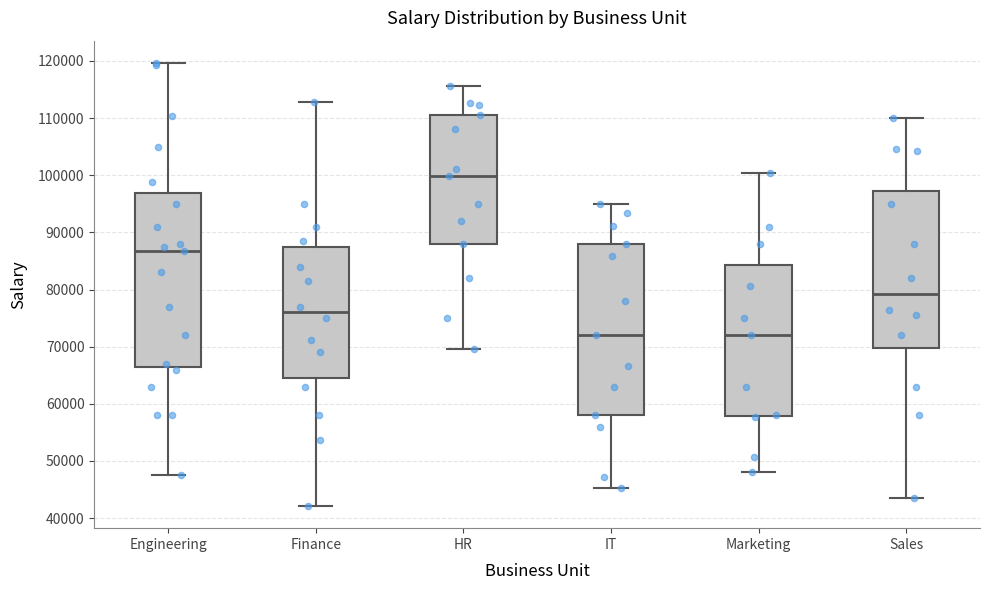

Reading left to right, read every box against the y-axis: the position of its median line, the range the box covers, and the ends of its whiskers. The values are not printed on the chart, so give them approximately, as read against the axis.

Engineering: median 87000, box 66000 to 97000, whiskers 48000 to 120000
Finance: median 76000, box 65000 to 87000, whiskers 42000 to 113000
HR: median 100000, box 88000 to 111000, whiskers 70000 to 116000
IT: median 72000, box 58000 to 88000, whiskers 45000 to 95000
Marketing: median 72000, box 58000 to 84000, whiskers 48000 to 100000
Sales: median 79000, box 70000 to 97000, whiskers 43000 to 110000